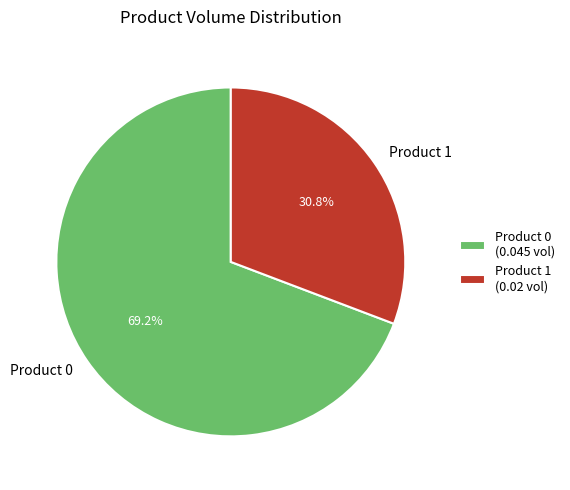

Is there a majority slice in this chart?

Yes